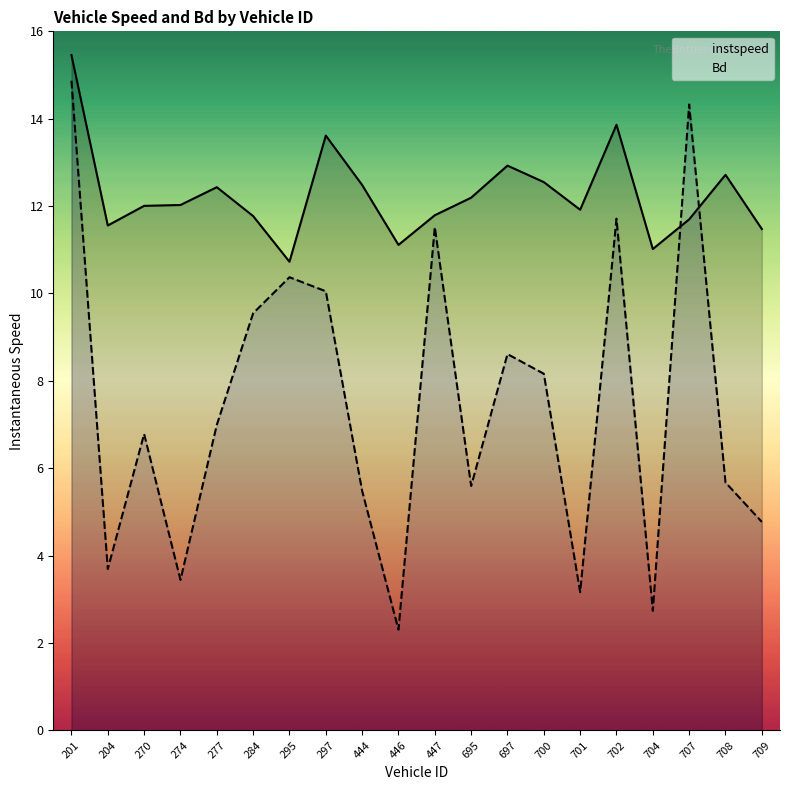

Which series has the largest total across all categories?

instspeed